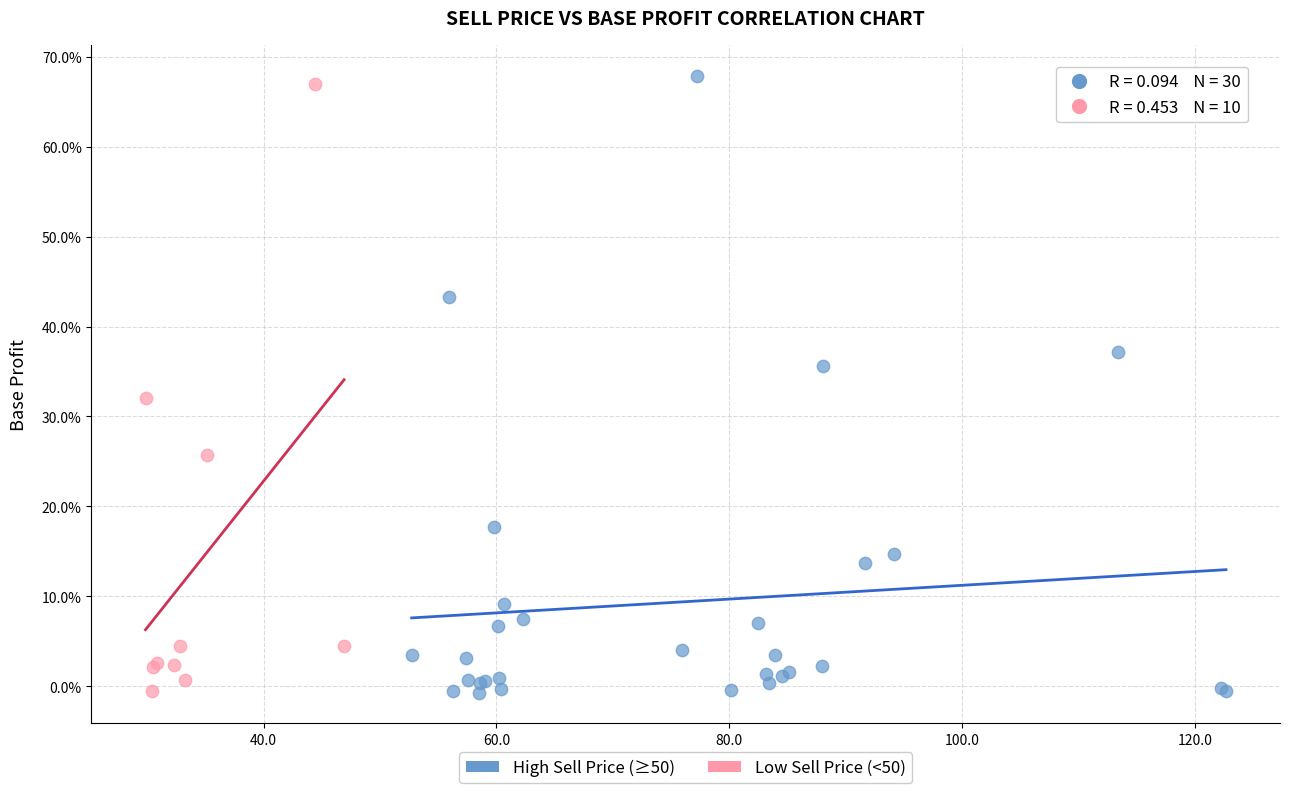

What are all the series names shown in the legend?

High Sell Price (≥50), Low Sell Price (<50)